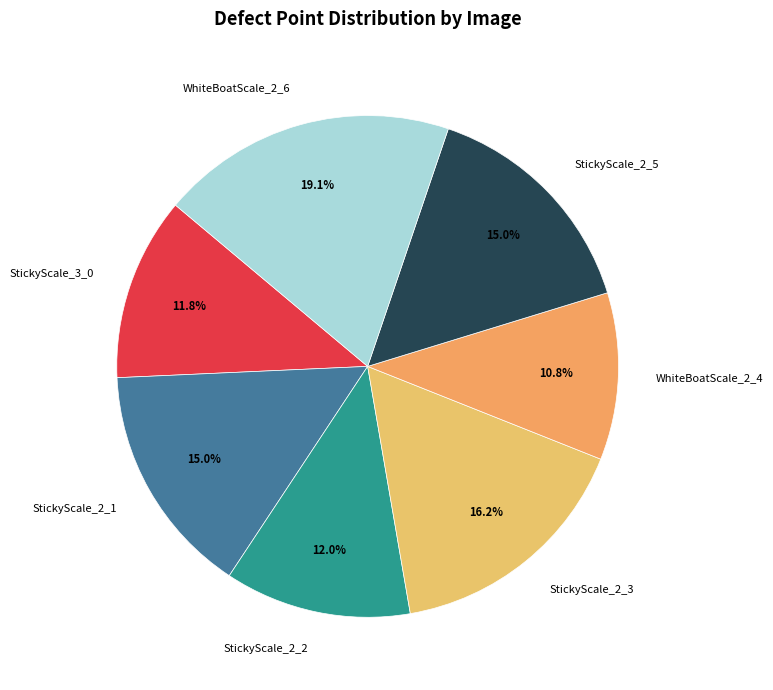

Between StickyScale_2_3 and WhiteBoatScale_2_4, which is larger?

StickyScale_2_3